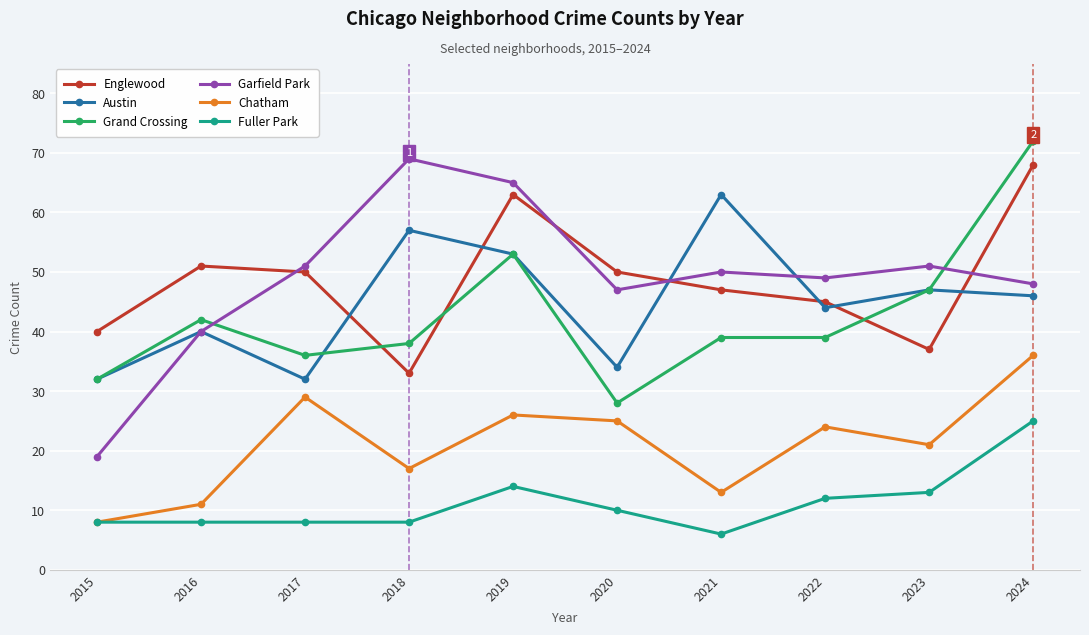

Rank the series by their maximum value, from highest to lowest.

Grand Crossing, Garfield Park, Englewood, Austin, Chatham, Fuller Park